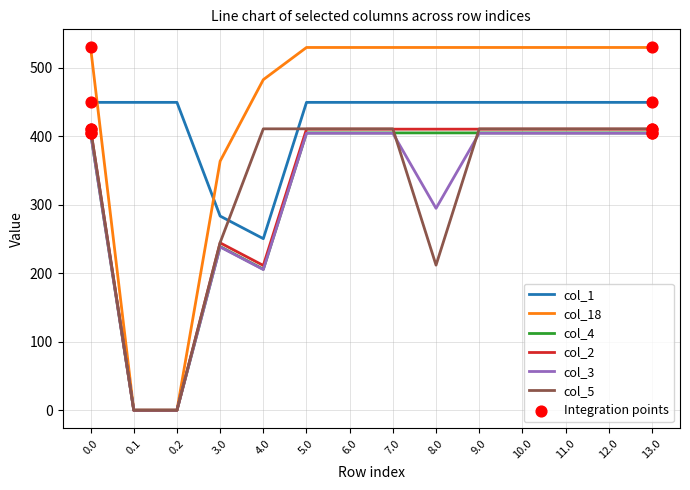

True or false: col_2 and col_1 cross at least once.

False